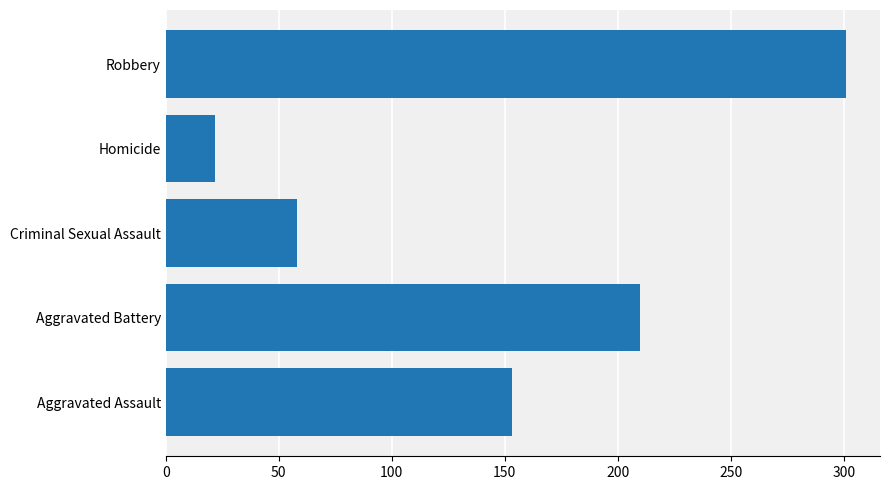

What is the minimum value shown in the chart?

22